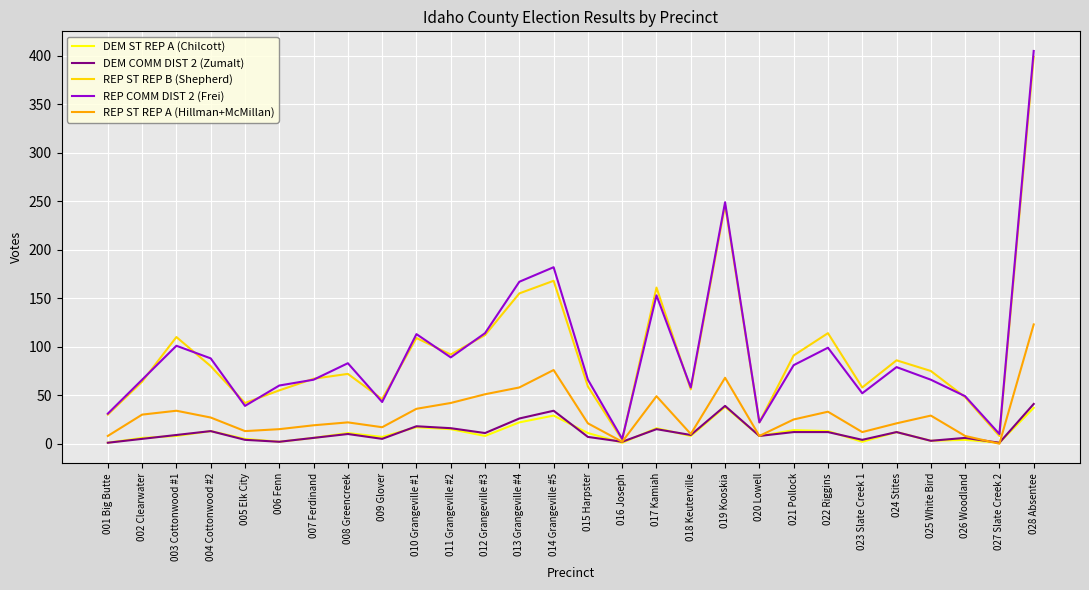

At which label does REP COMM DIST 2 (Frei) first exceed 79?

003 Cottonwood #1